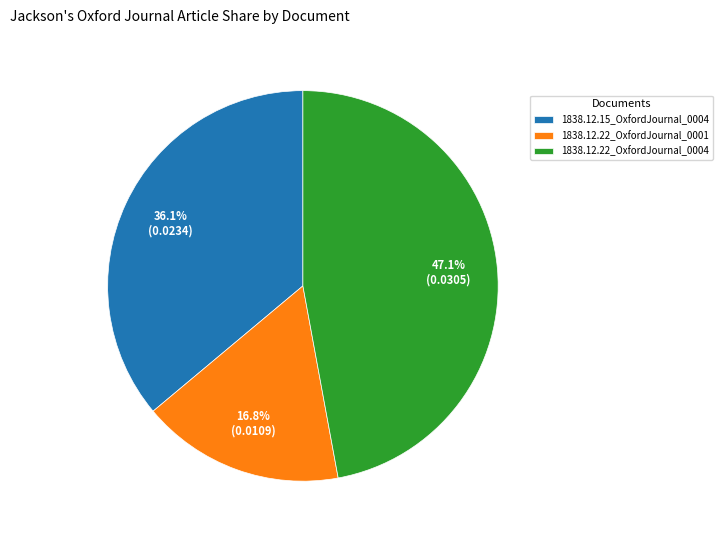

Is the sum of 1838.12.22_OxfordJournal_0001 and 1838.12.15_OxfordJournal_0004 greater than half?

Yes